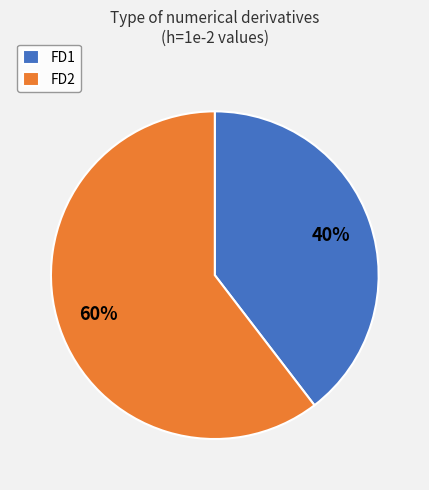

The FD2 slice represents 60% of the pie. True or false?

True